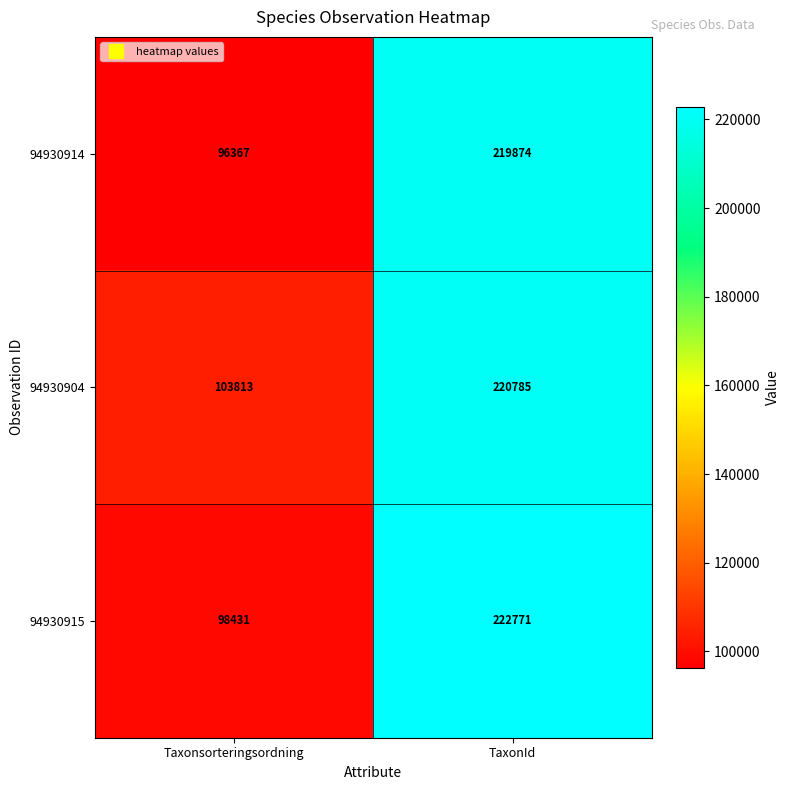

Reading left to right, extract all data points from this chart.

94930914: Taxonsorteringsordning=96367	TaxonId=219874
94930904: Taxonsorteringsordning=103813	TaxonId=220785
94930915: Taxonsorteringsordning=98431	TaxonId=222771